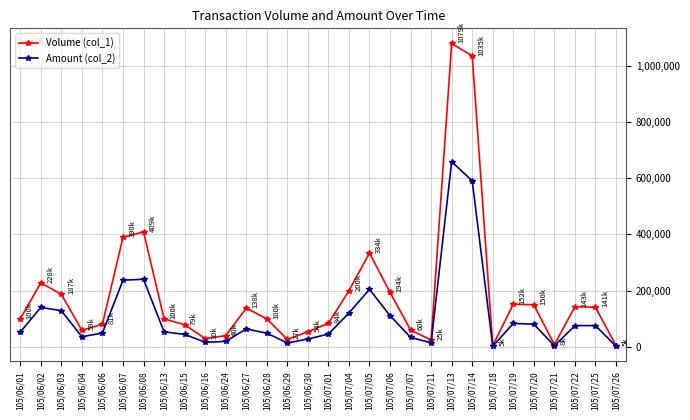

At how many categories does at least one series exceed 765544?

2